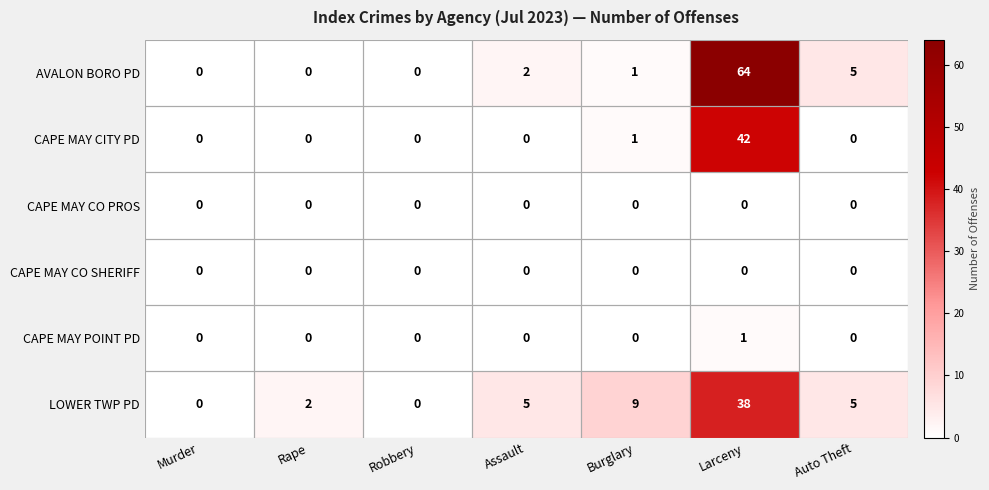

At how many categories does at least one series exceed 18?

1